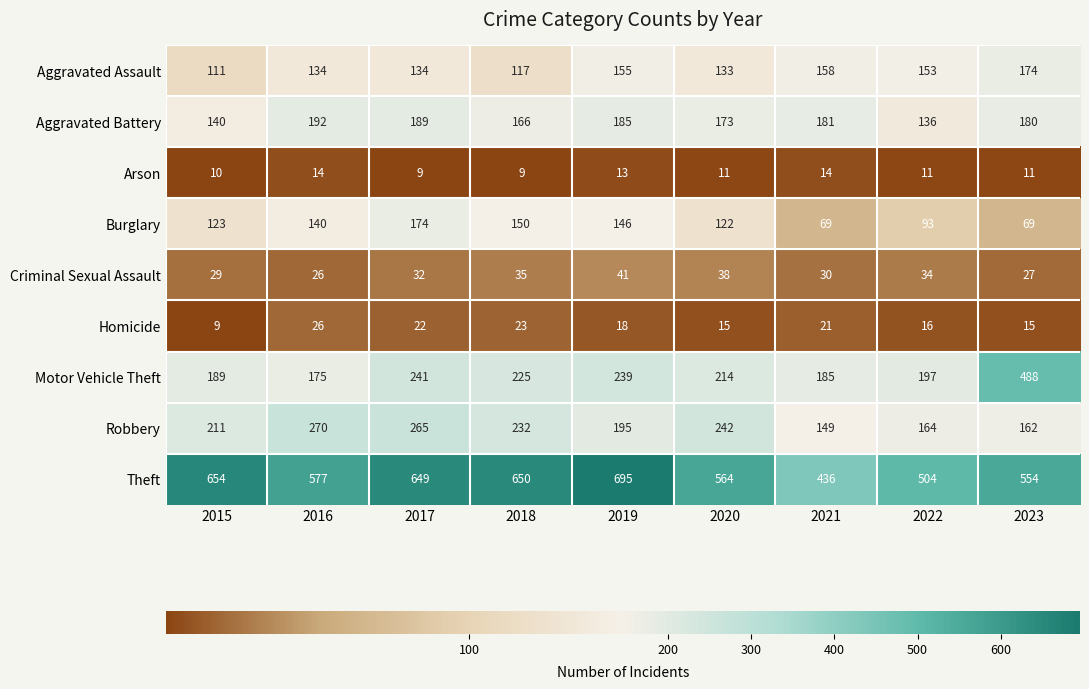

What is the spread (max minus min) of values at 2017?

640